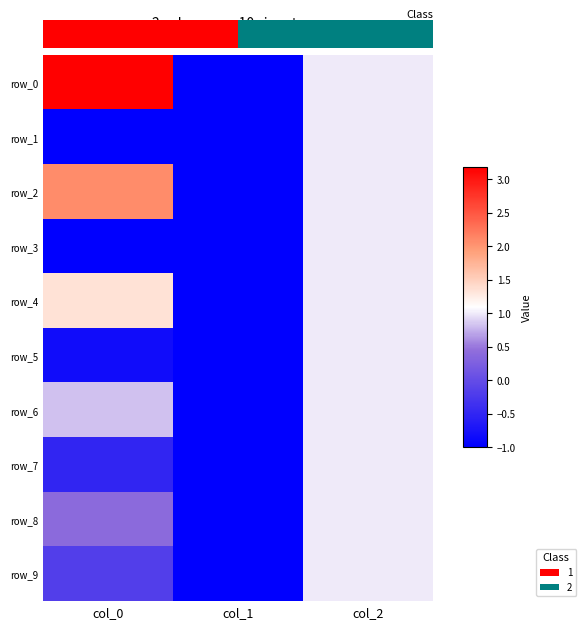

Count the number of categories in the chart.

3